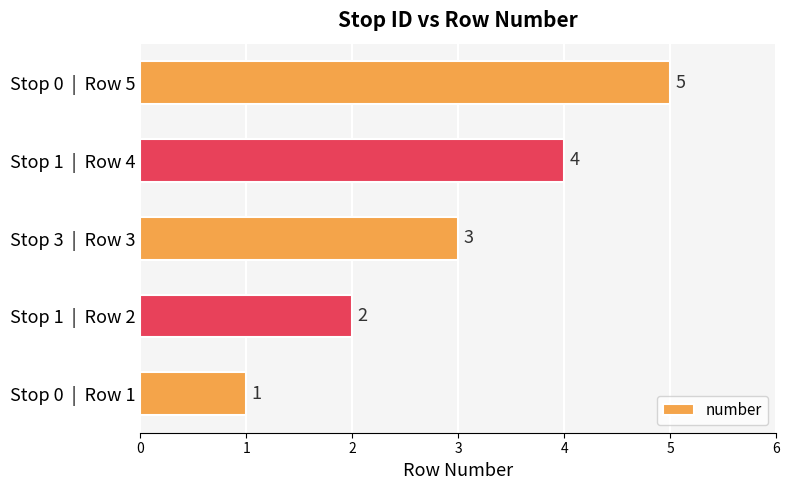

What is the greatest value displayed?

5